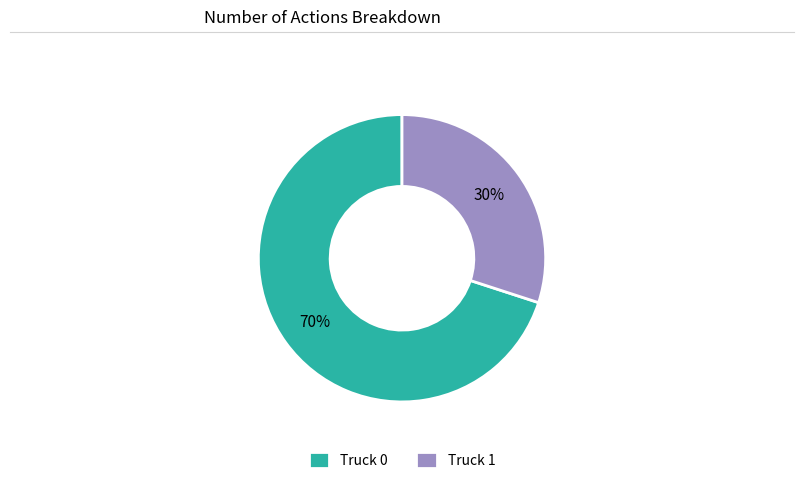

Do Truck 1 and Truck 0 together represent more than half of the pie?

Yes